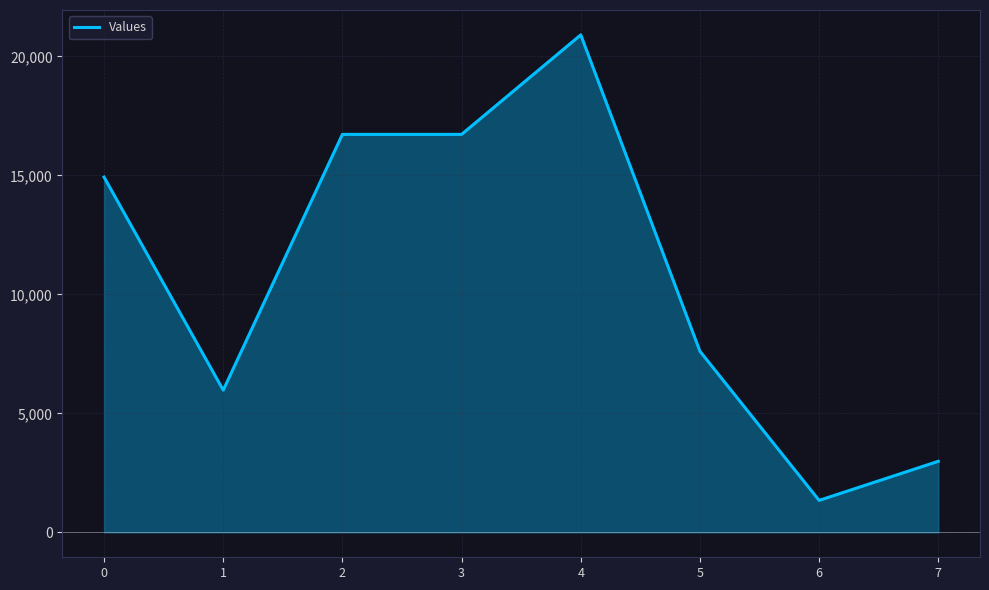

What is the greatest value displayed?

20900.0